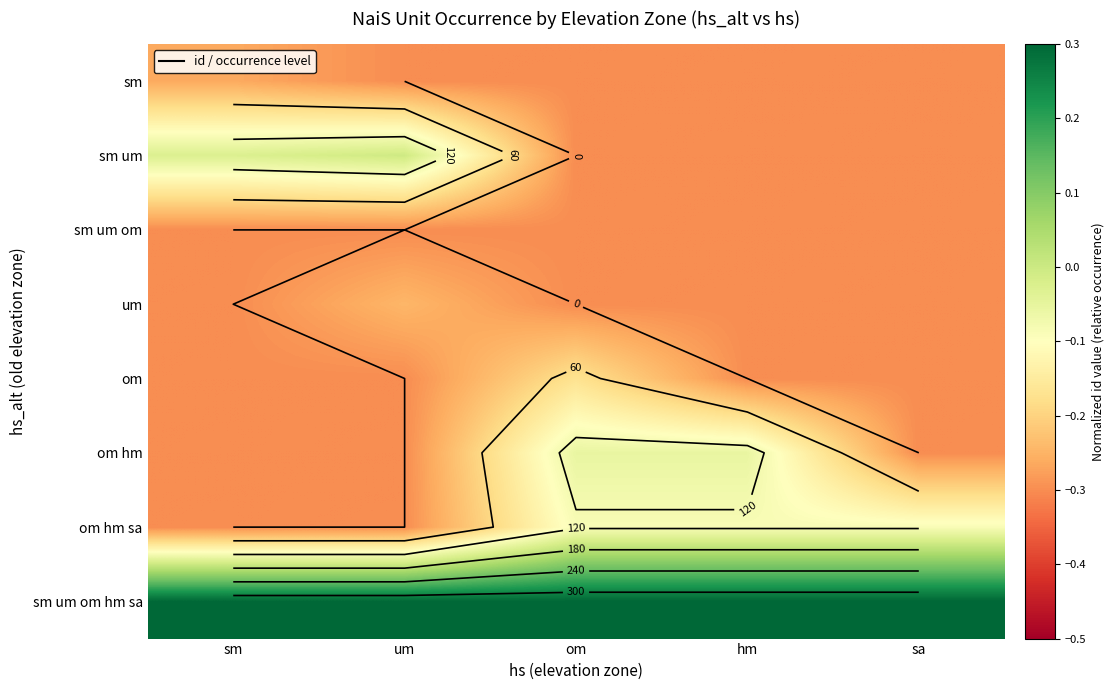

What value does the sm um series have at om?

-0.3